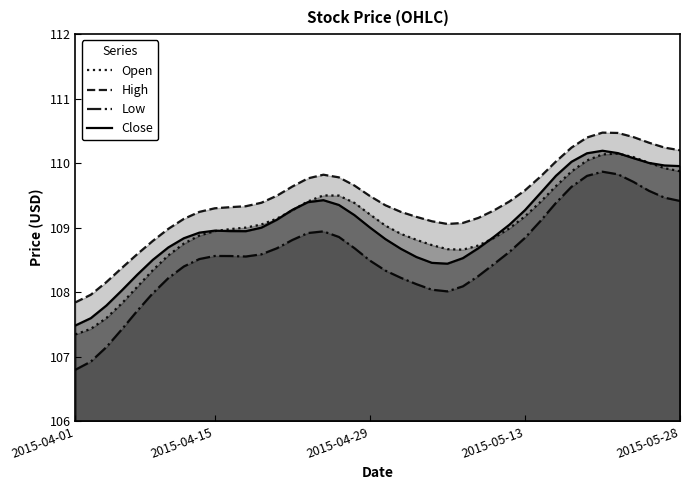

True or false: Open and Low cross at least once.

False